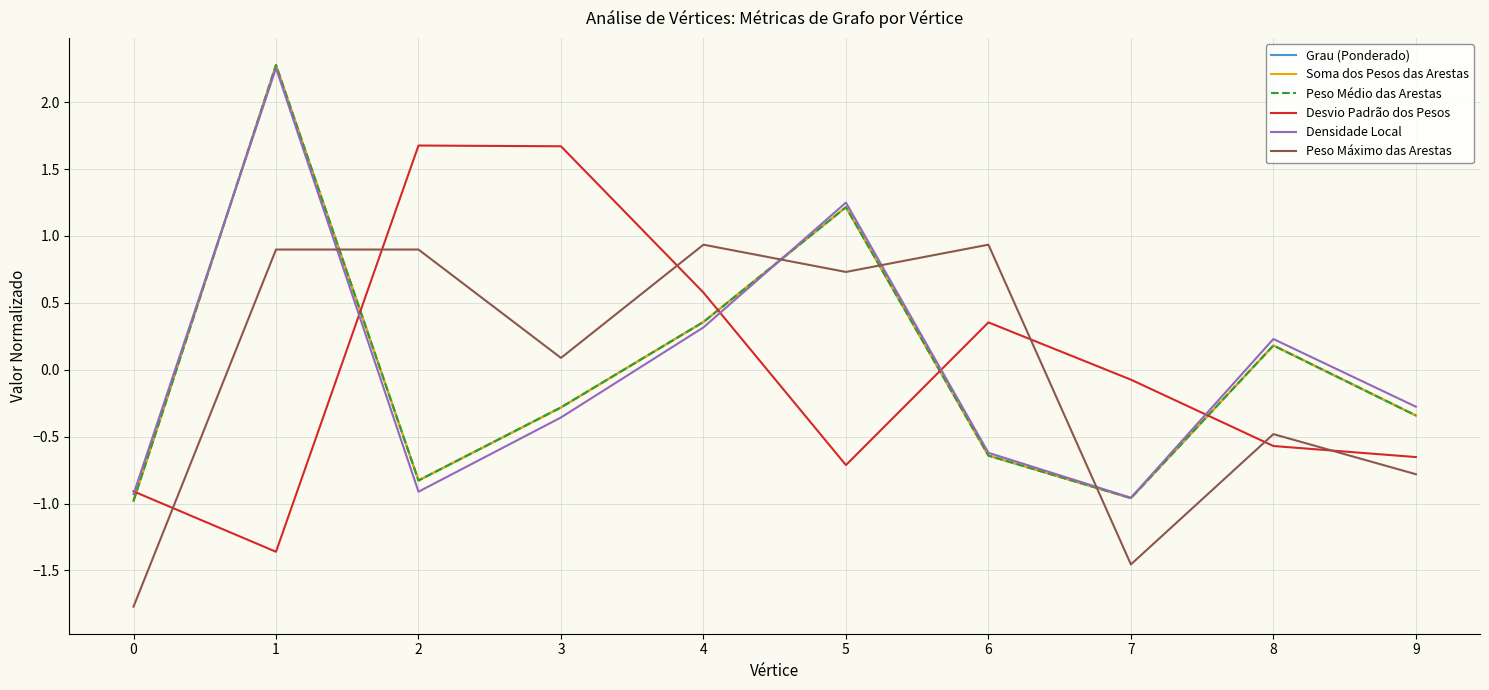

True or false: Desvio Padrão dos Pesos has more than 0 interior local peaks.

True